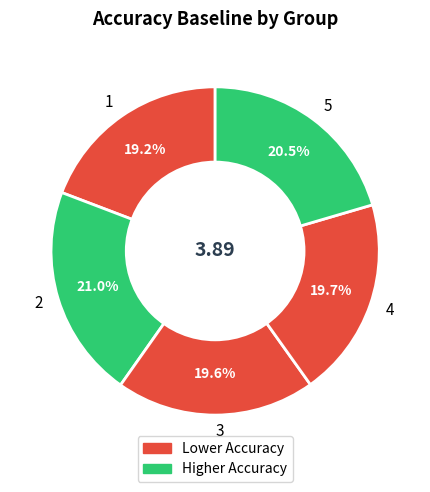

What is the largest slice in the pie chart?

2